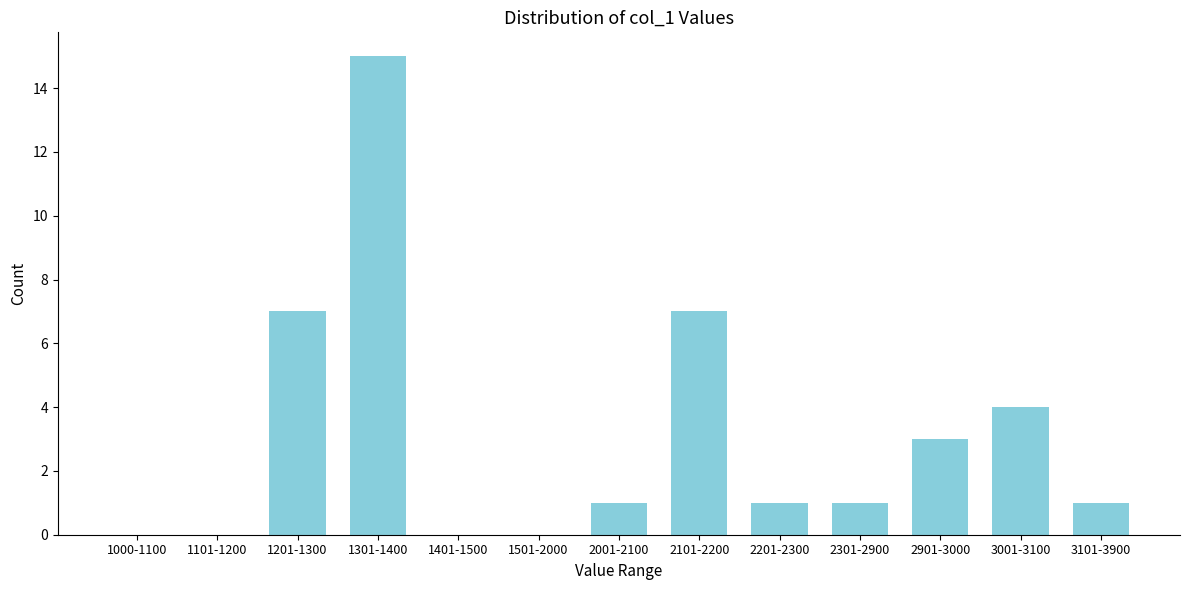

Reading right to left, transcribe all the data shown in this chart.

3101-3900=1	3001-3100=4	2901-3000=3	2301-2900=1	2201-2300=1	2101-2200=7	2001-2100=1	1501-2000=0	1401-1500=0	1301-1400=15	1201-1300=7	1101-1200=0	1000-1100=0